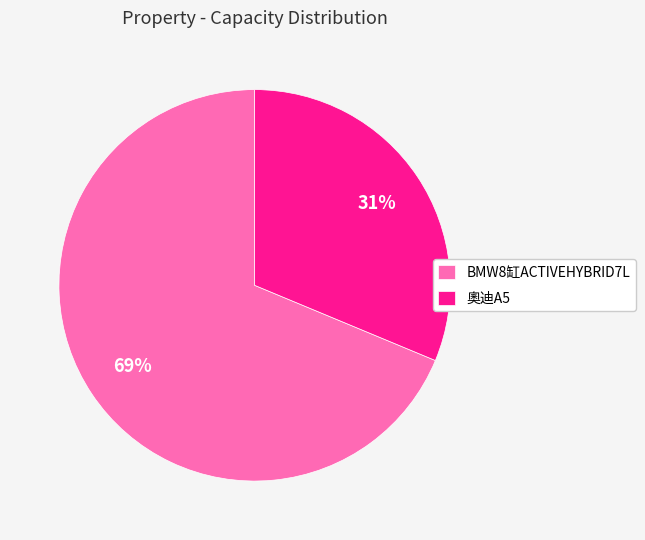

Rank the categories by value from lowest to highest.

奧迪A5, BMW8缸ACTIVEHYBRID7L